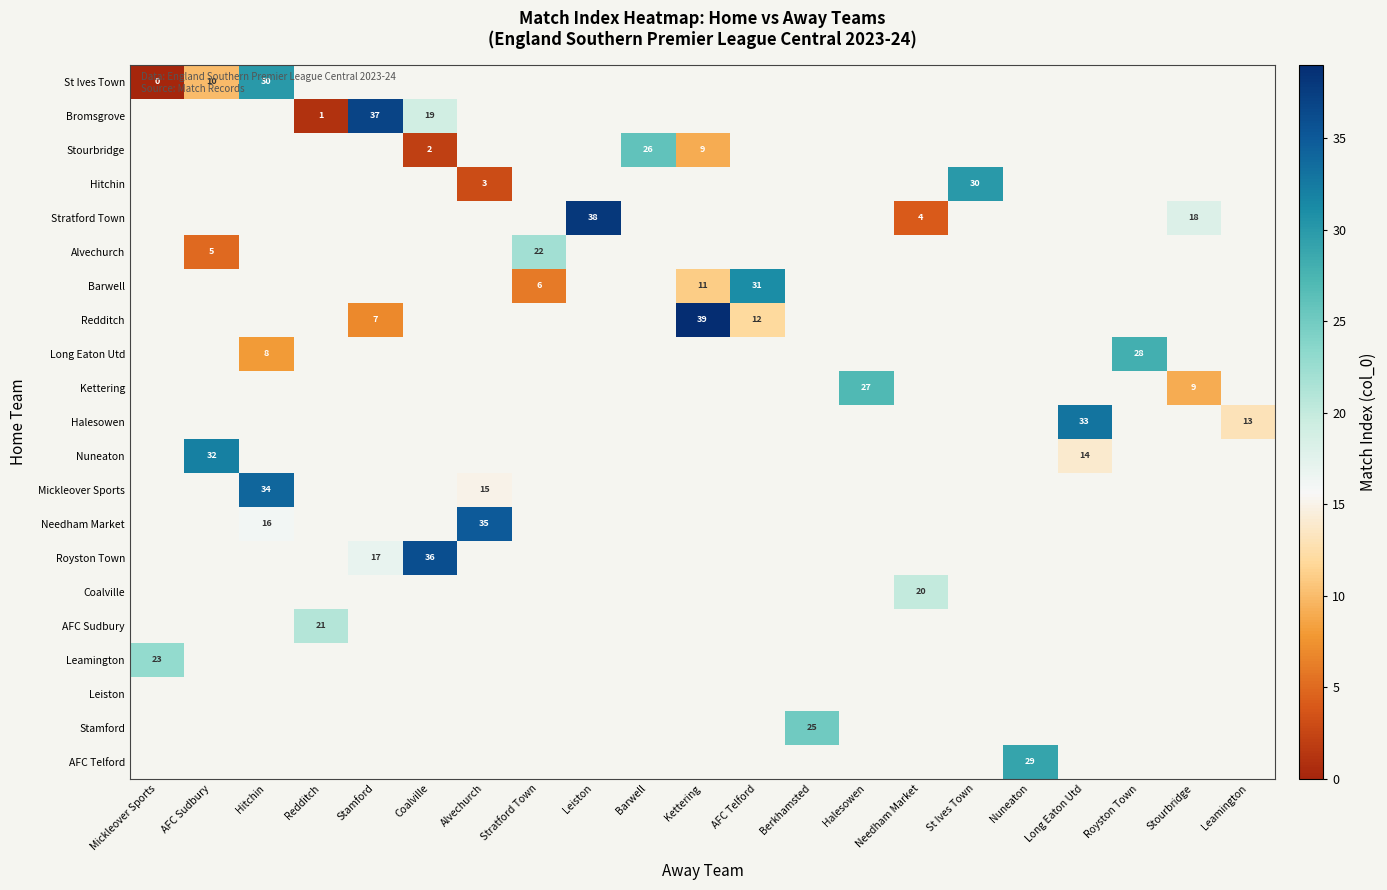

True or false: St Ives Town has a value of 7 at AFC Sudbury.

False